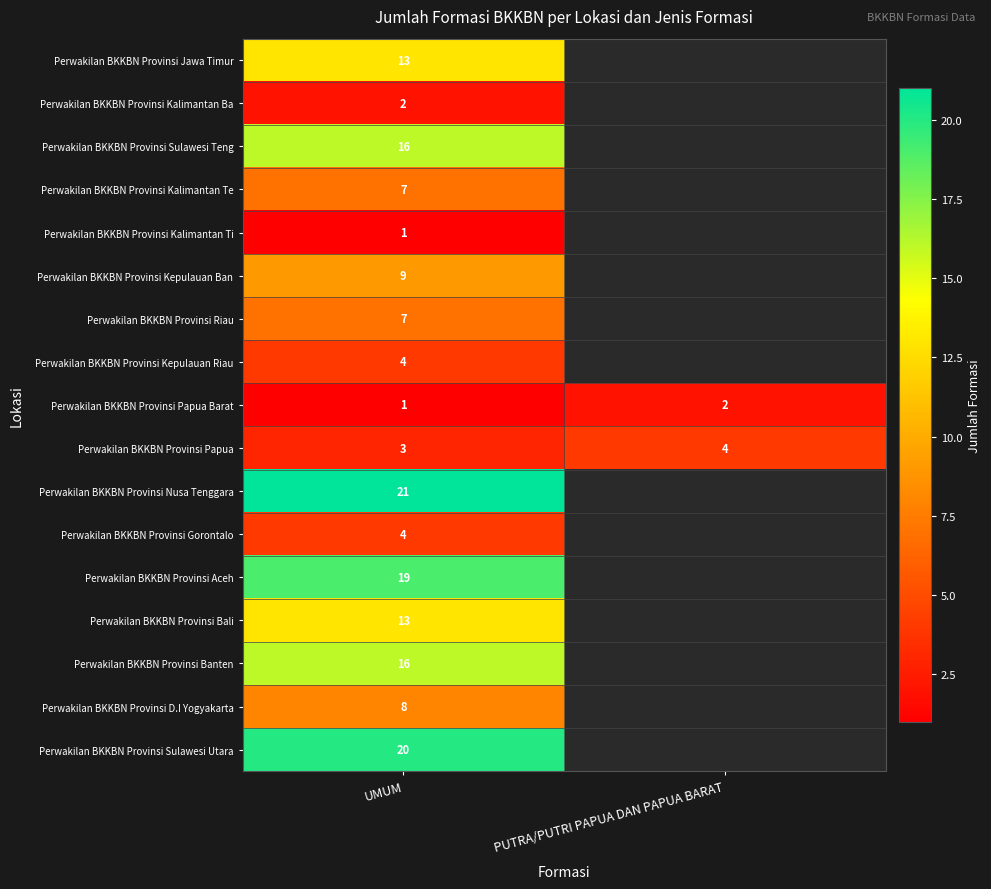

What is the sum of all Perwakilan BKKBN Provinsi Papua Barat values?

3